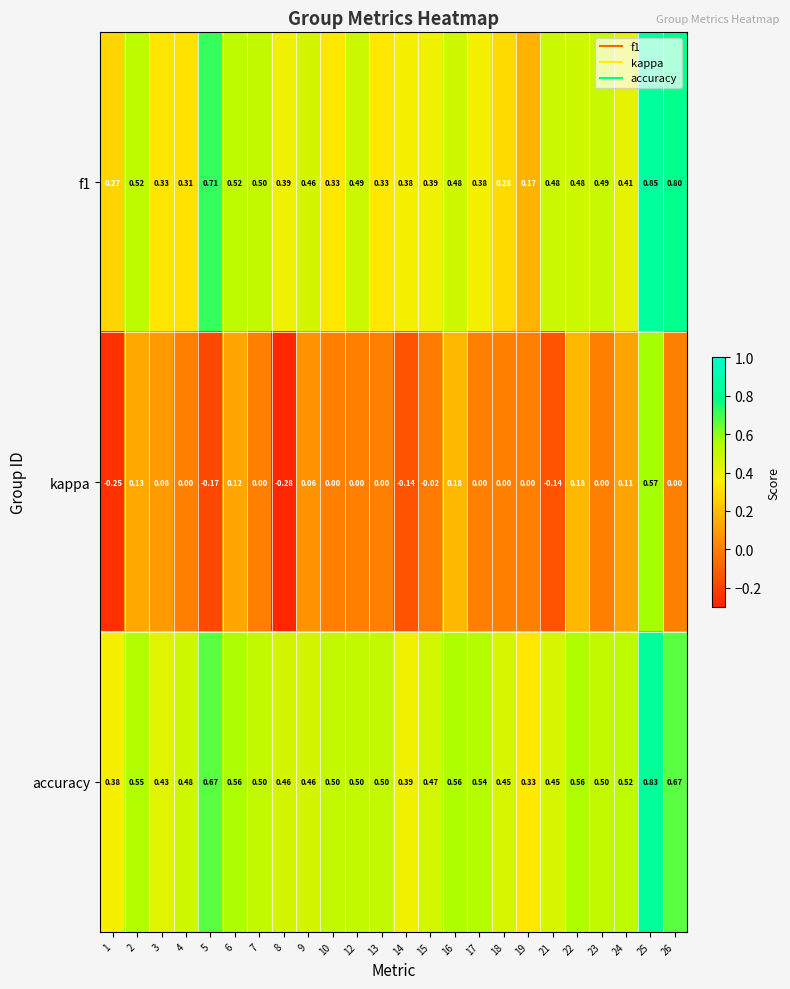

Which series has the widest spread of values?

kappa